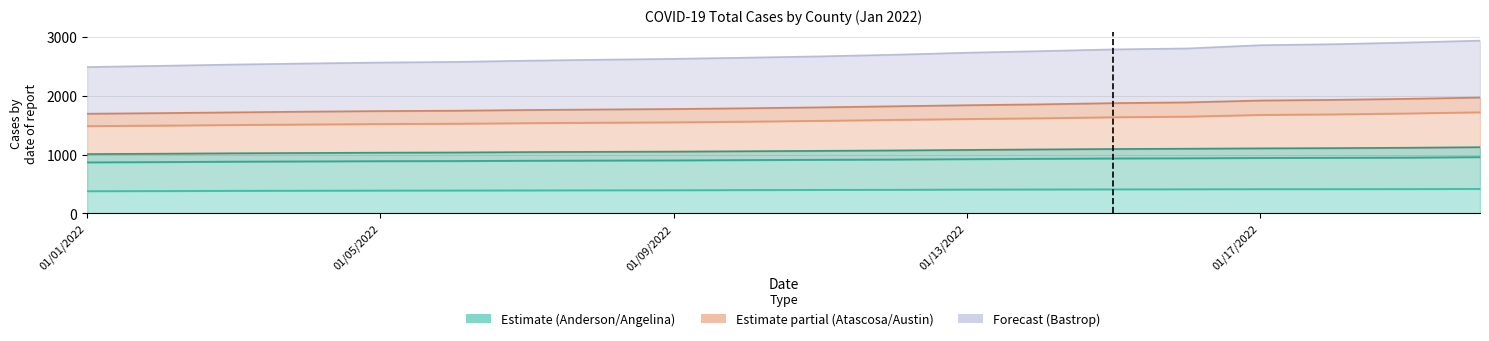

What is the minimum value for Angelina?

1008.6